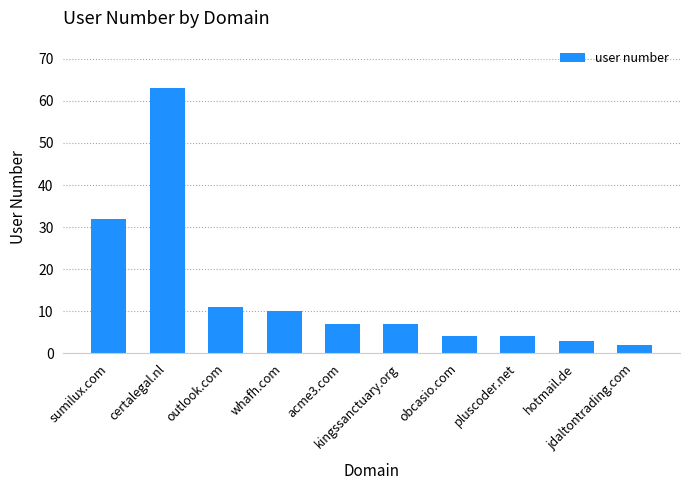

What is the difference between the values at sumilux.com and obcasio.com?

28